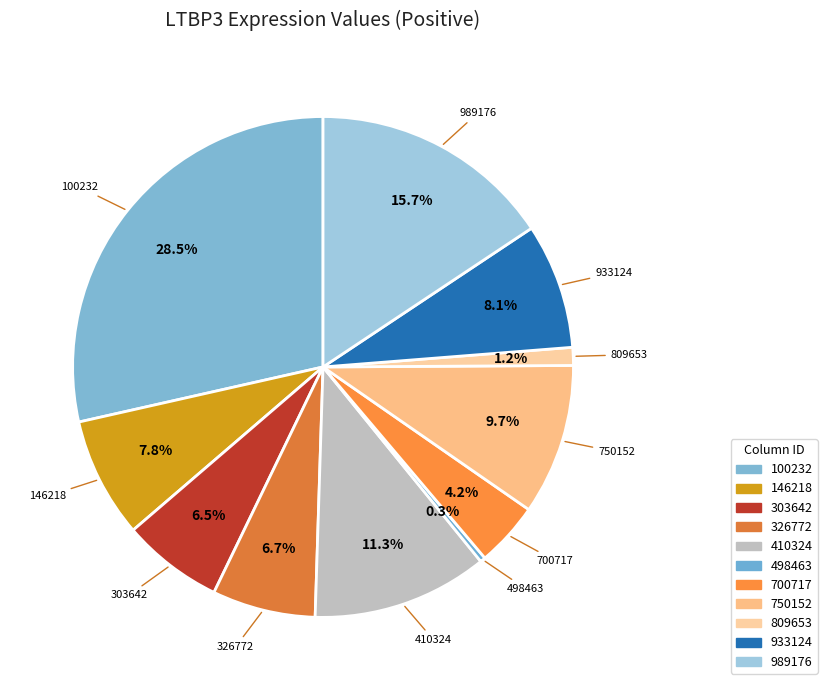

Does 933124 account for over 50% of the chart?

No